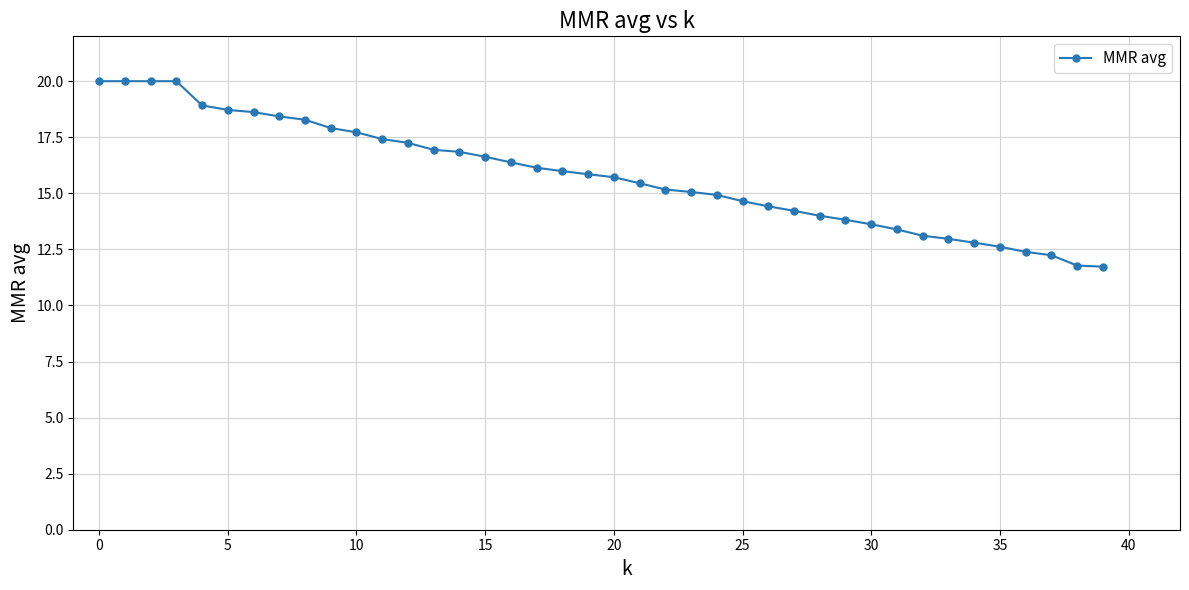

What is the sum of all values?

632.1